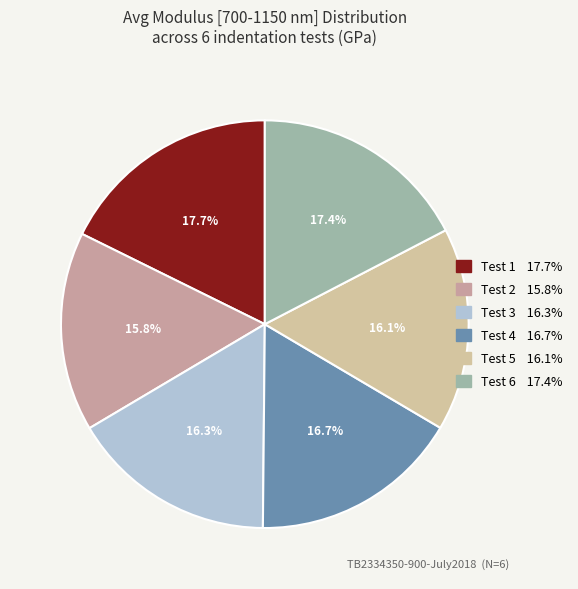

To the nearest percent, what percentage of the pie is Test 2?

16%